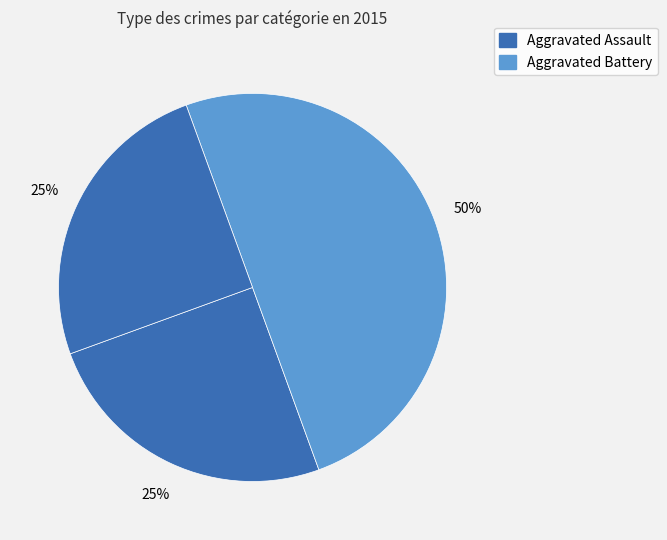

How many slices are in this pie chart?

3